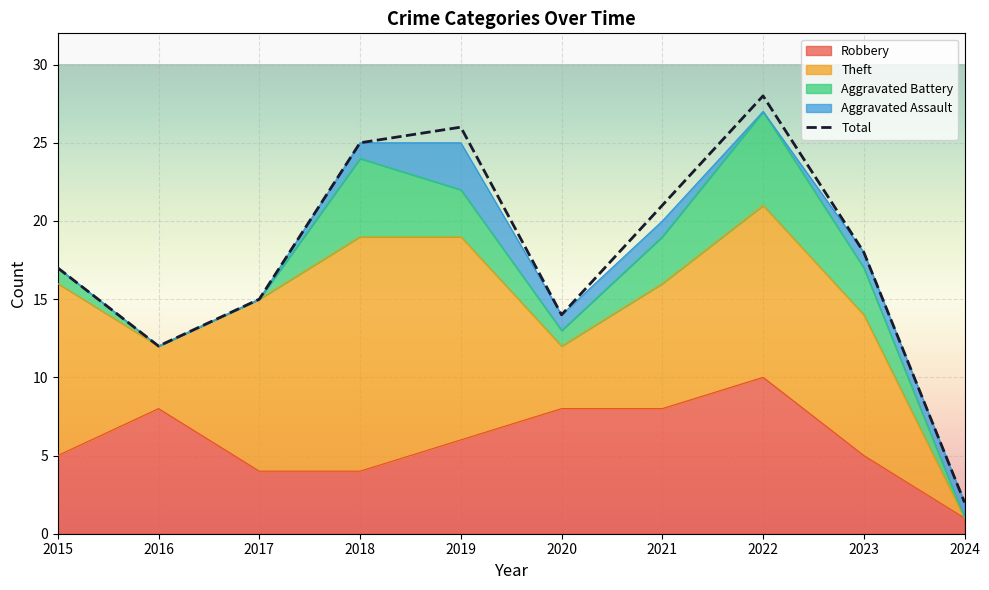

True or false: Theft and Aggravated Battery cross at least once.

False